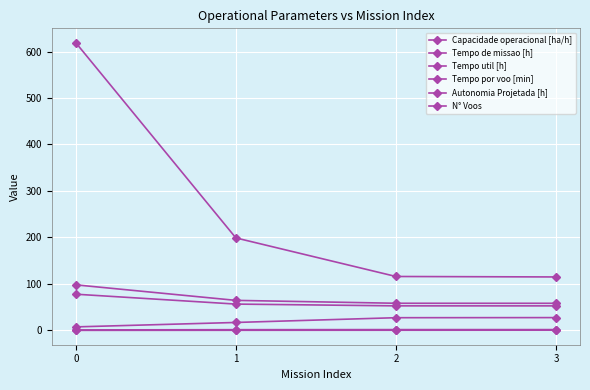

How many data points in Tempo por voo [min] are above 27?

2